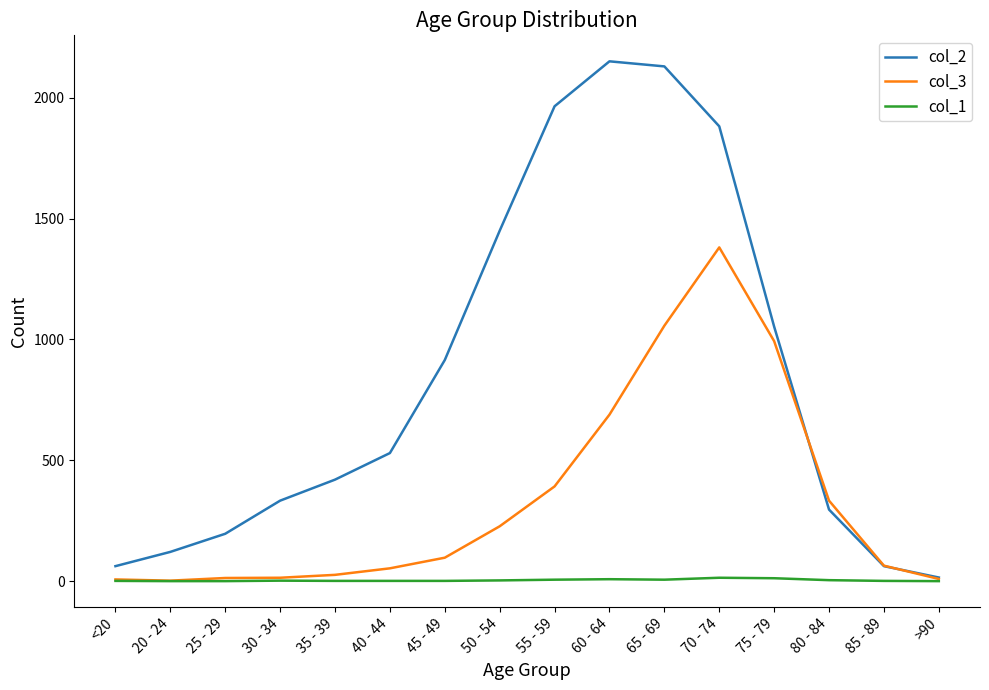

At how many categories does at least one series exceed 693?

7